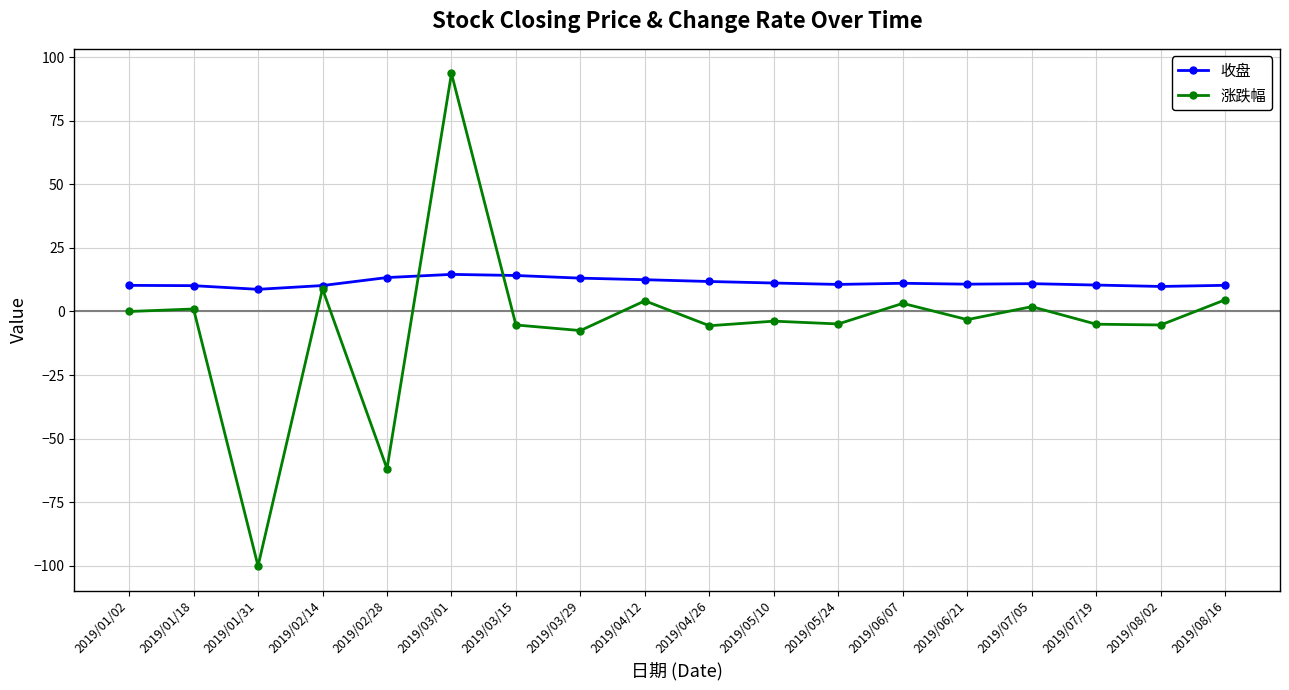

Rank the series at 2019/07/19 from highest to lowest value.

收盘, 涨跌幅